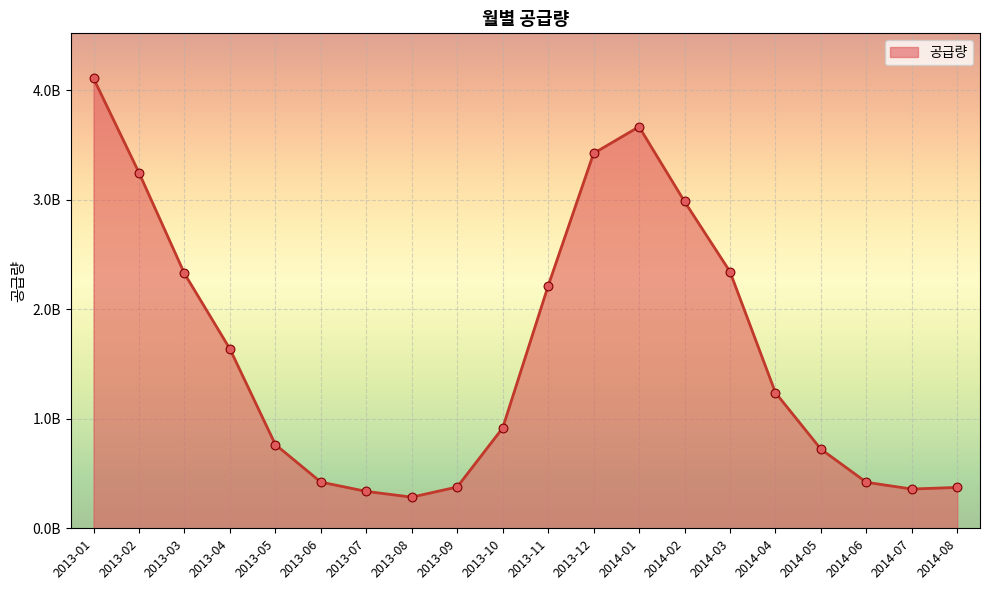

Which has a higher value, 2013-10 or 2013-07?

2013-10